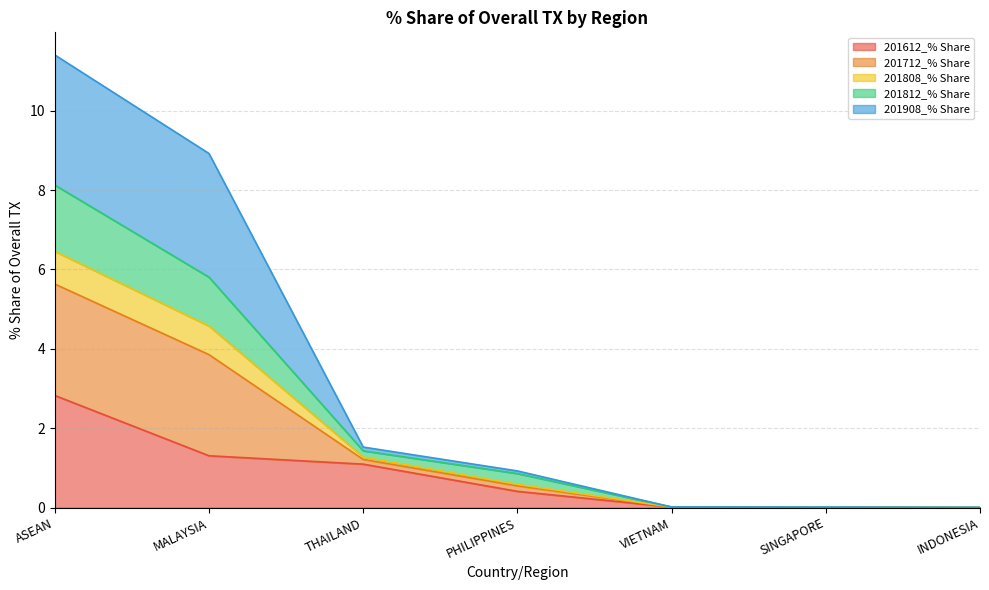

The value of 201612_% Share at ASEAN is 4.6. True or false?

False